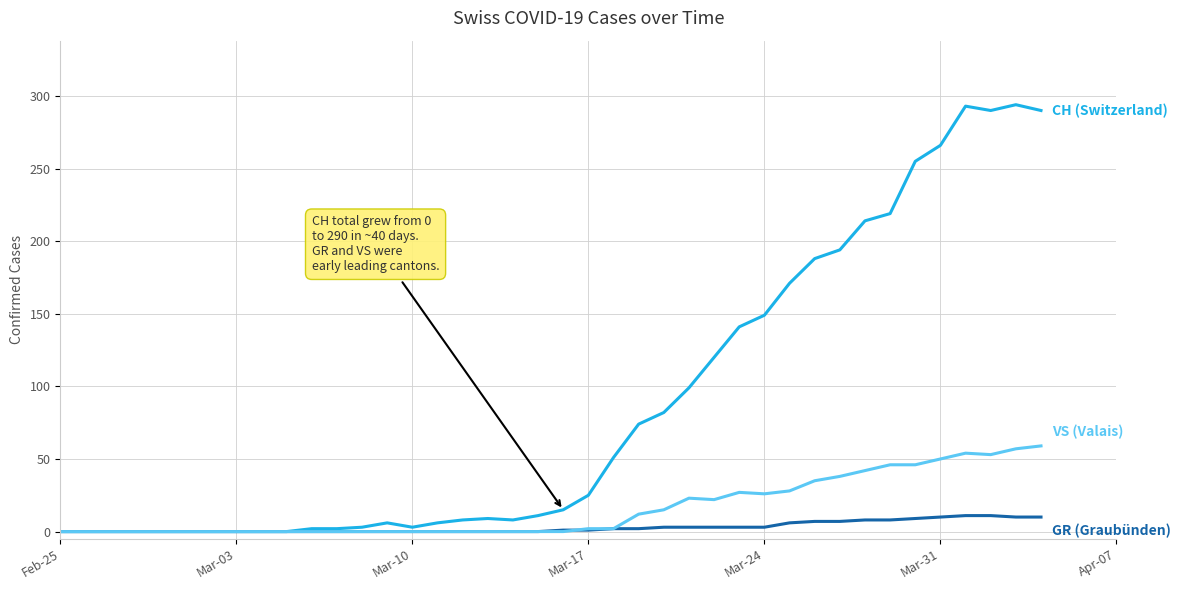

How many series are shown in this chart?

3